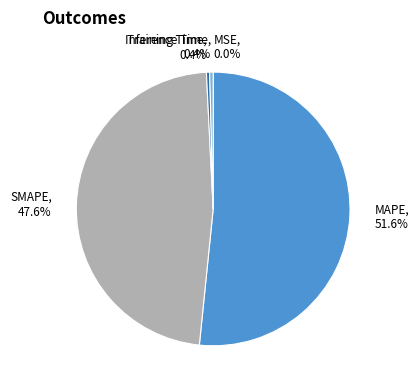

Combined, what portion of the pie is SMAPE and Training Time?

48.0%